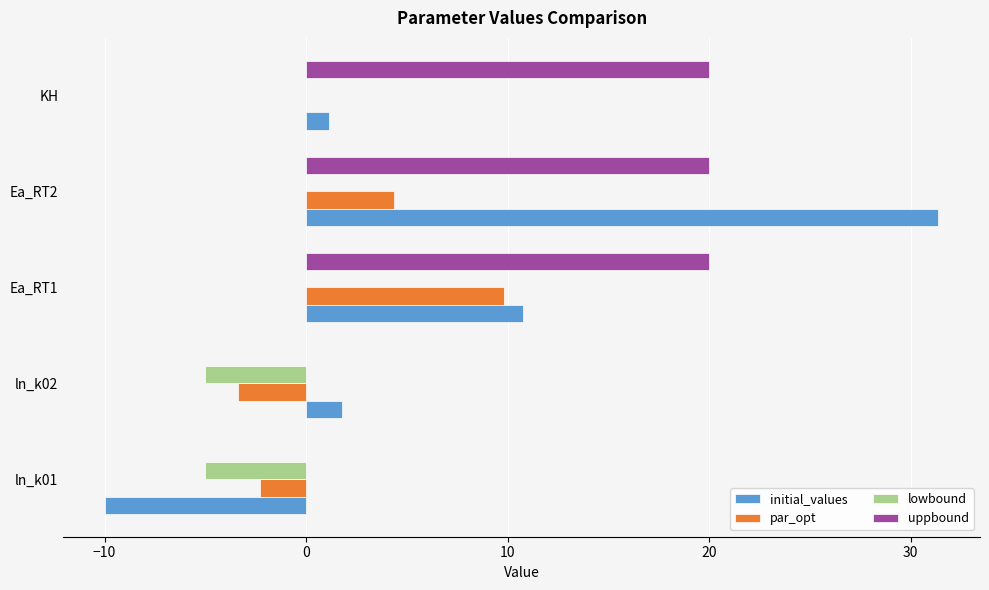

Between ln_k02 and Ea_RT1, which series saw the biggest shift?

uppbound